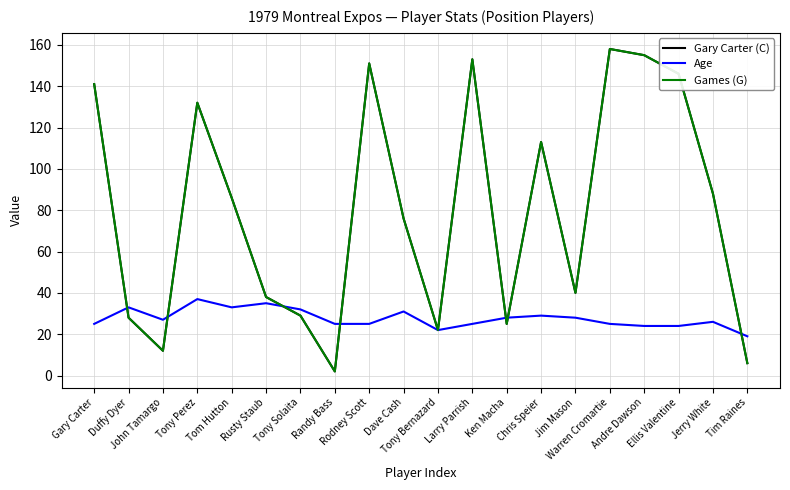

Reading left to right, what are all the values shown in this chart?

Gary Carter (C): 141	28	12	132	86	38	29	2	151	76	22	153	25	113	40	158	155	146	88	6
Age: 25	33	27	37	33	35	32	25	25	31	22	25	28	29	28	25	24	24	26	19
Games (G): 141	28	12	132	86	38	29	2	151	76	22	153	25	113	40	158	155	146	88	6